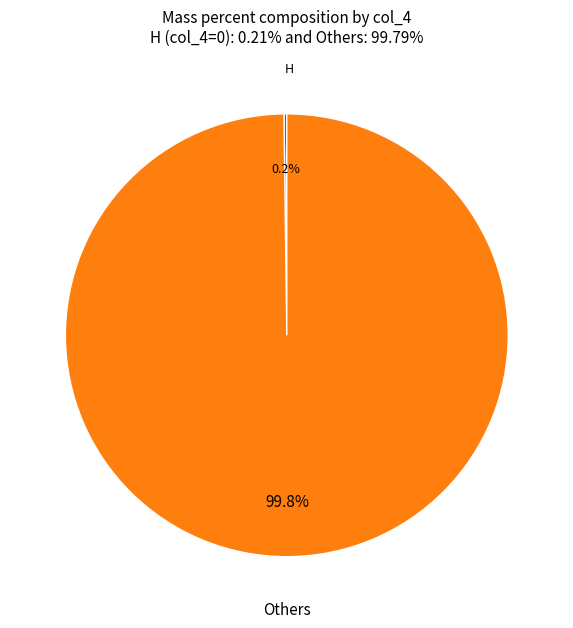

Is there any slice that represents more than half of the pie?

Yes